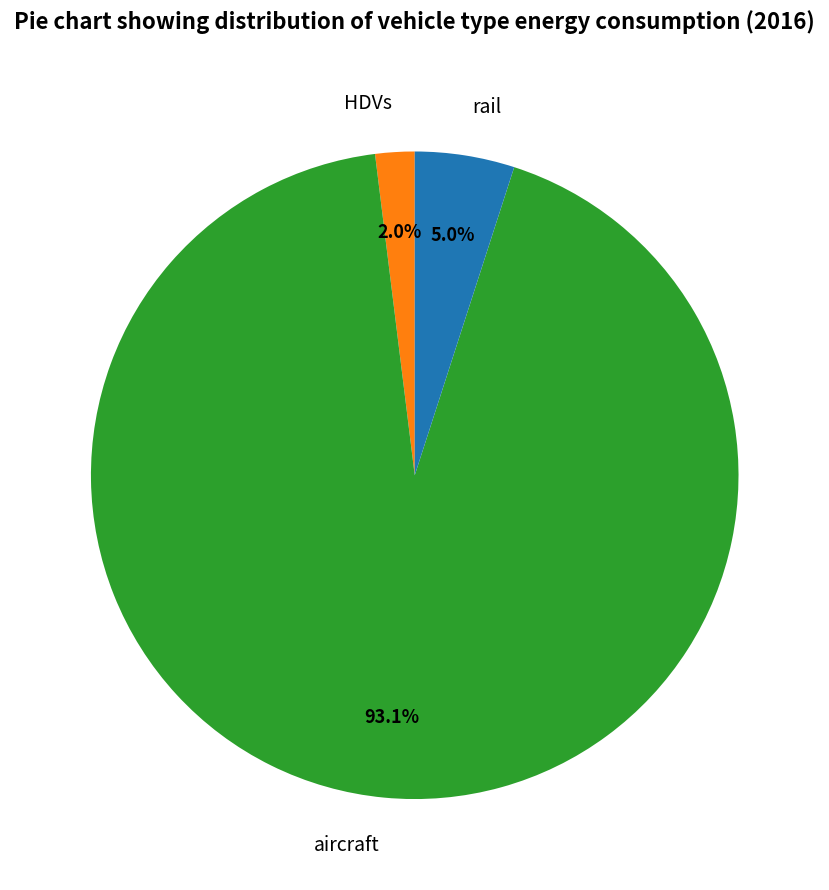

What percentage is NOT represented by rail?

95.0%